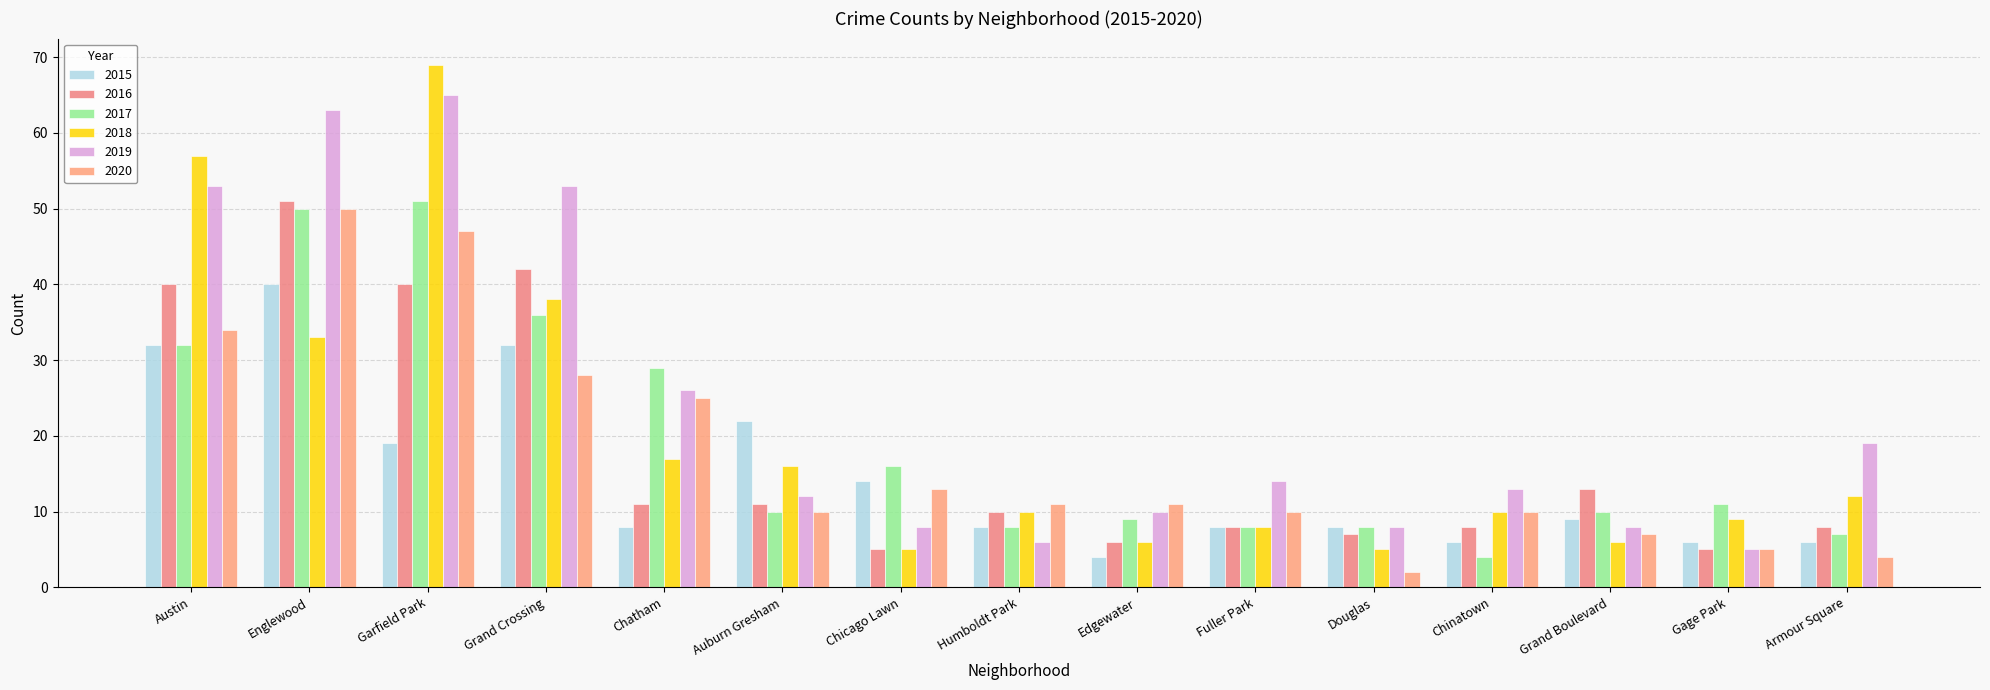

What is the label of the 13th bar from the left?

Grand Boulevard